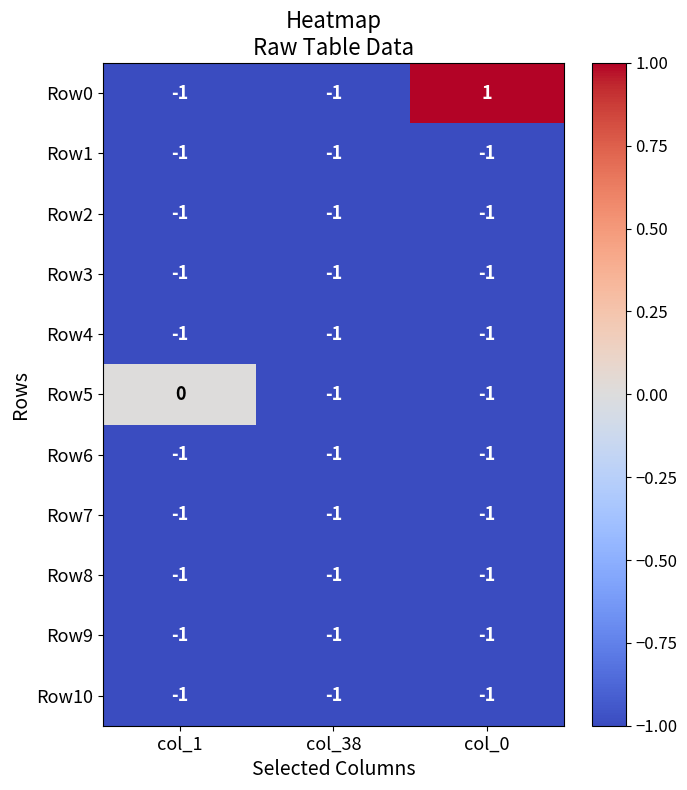

At which label is Row6 closest to -1?

col_1